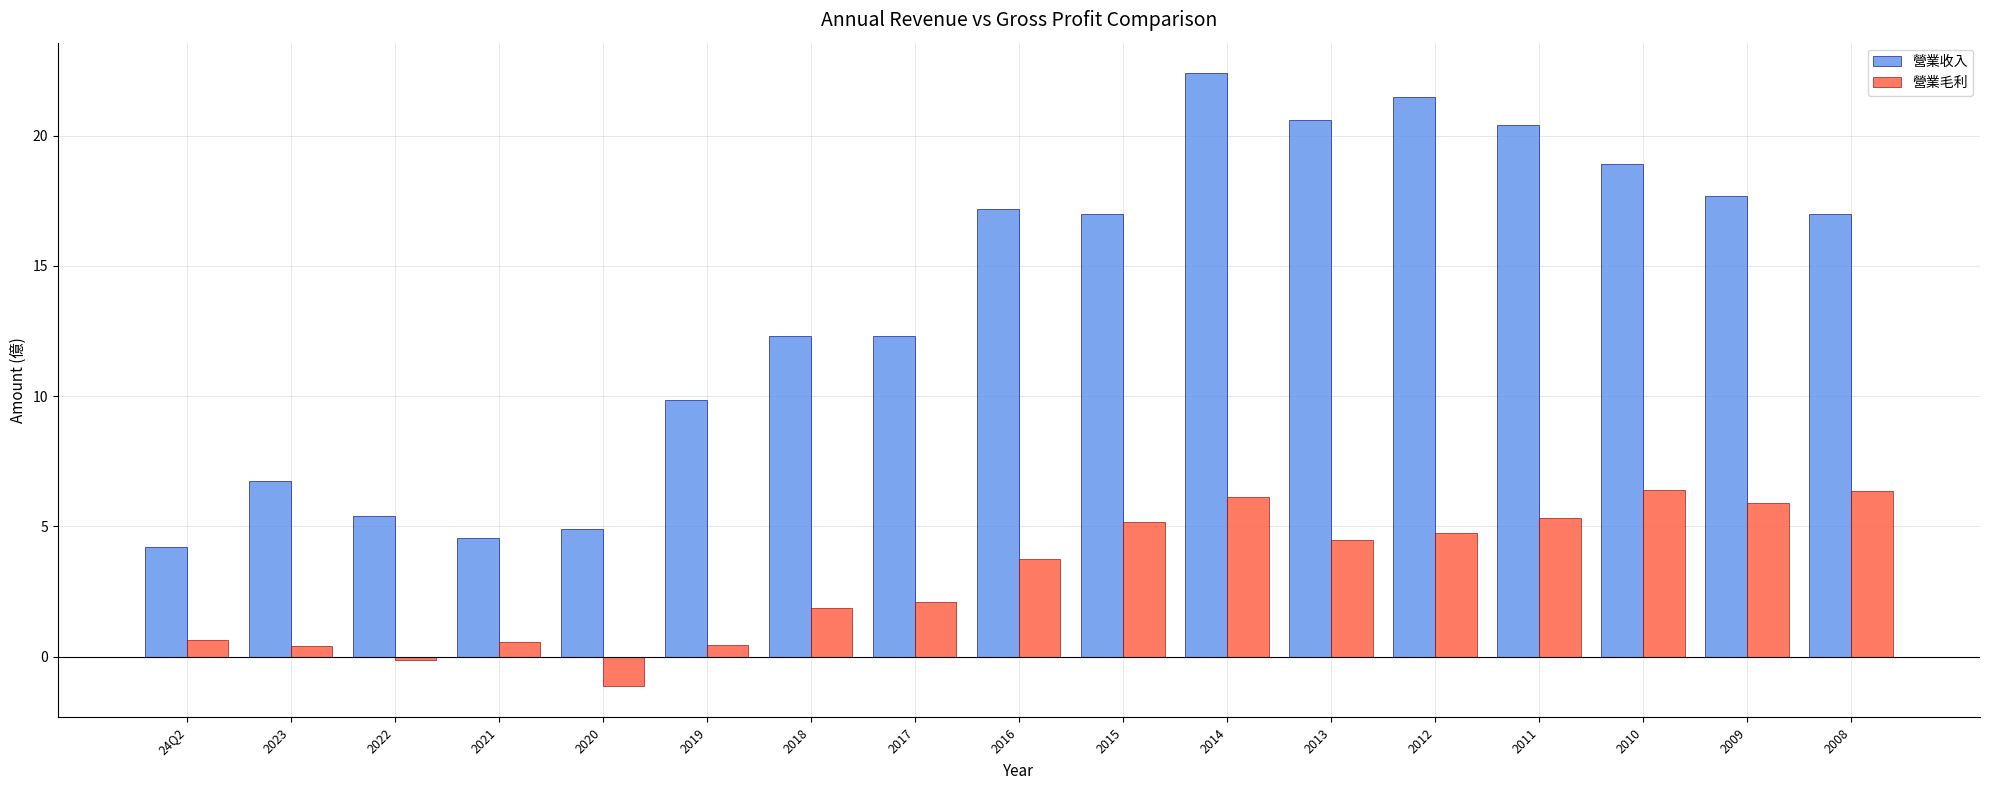

True or false: 營業毛利 has a value of 6.4 at 2008.

True